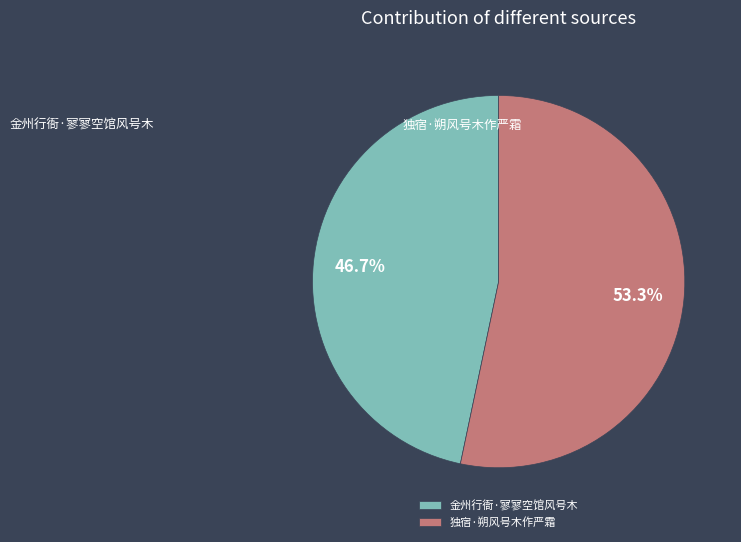

To the nearest percent, what is the combined percentage of 独宿·朔风号木作严霜 and 金州行衙·寥寥空馆风号木?

100%